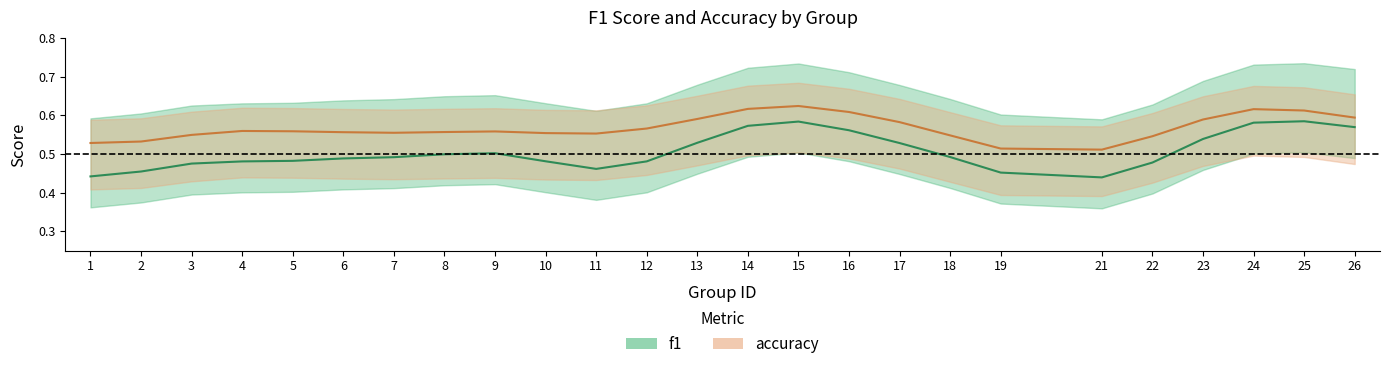

True or false: accuracy has more than 1 points higher than both neighbors.

True